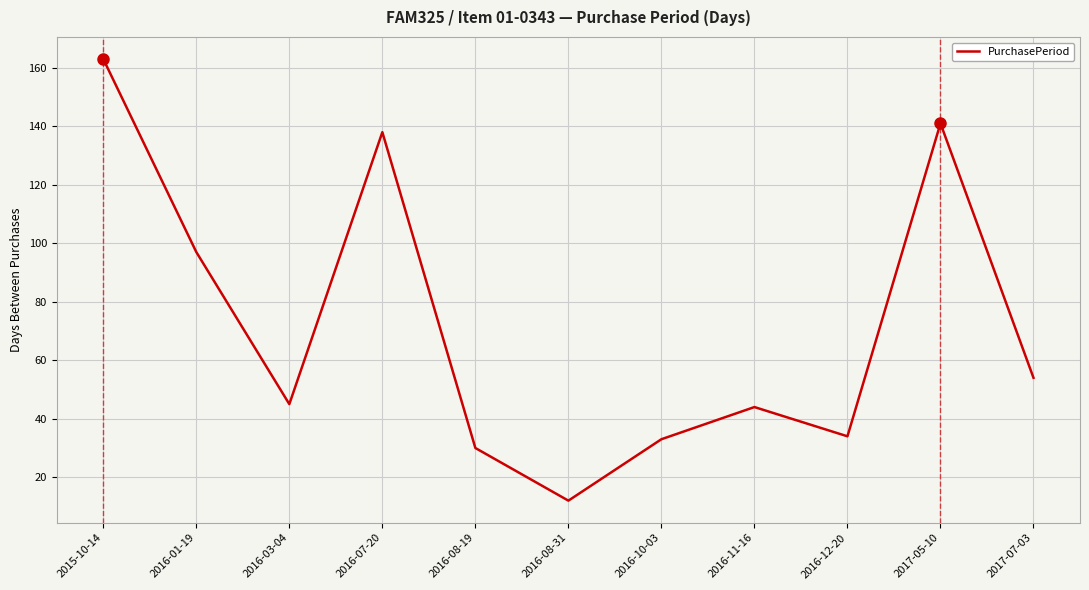

The value at 2016-08-19 is 30. True or false?

True